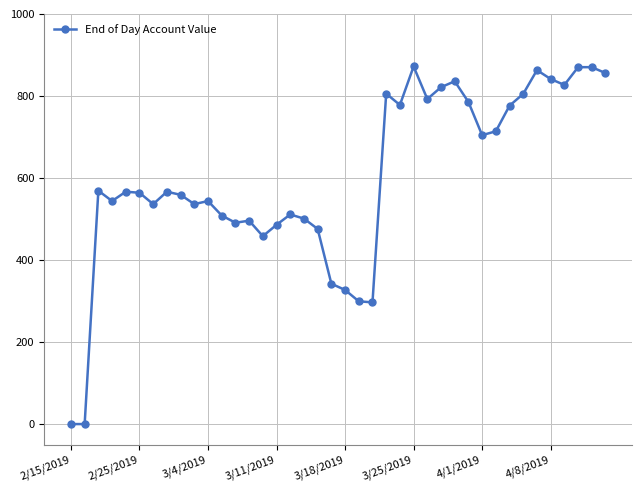

What is the value of the 19th point from the left?

475.6